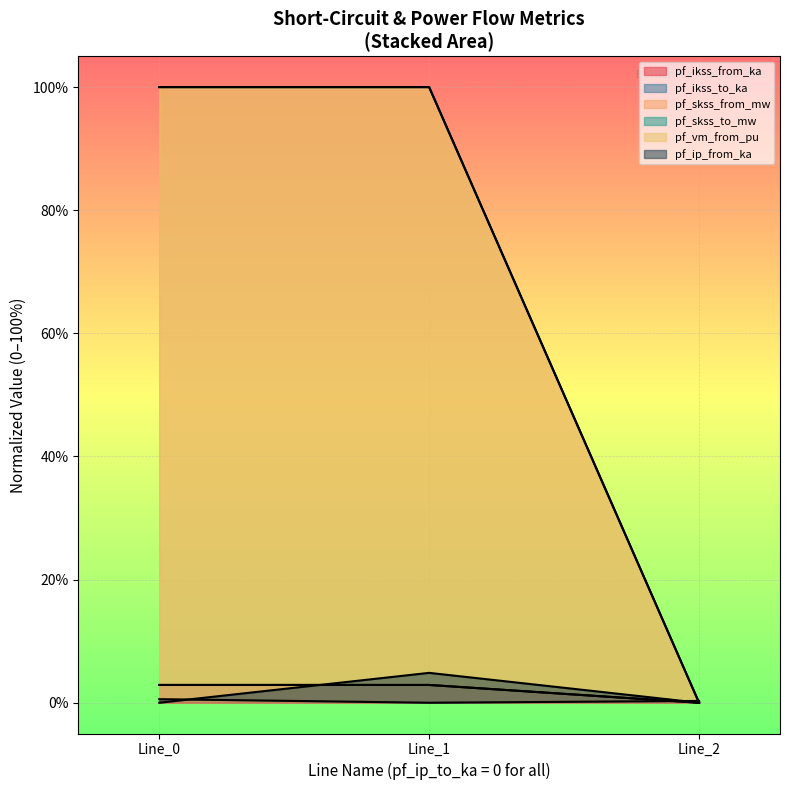

What is the highest value of the pf_ikss_from_ka series?

2.9